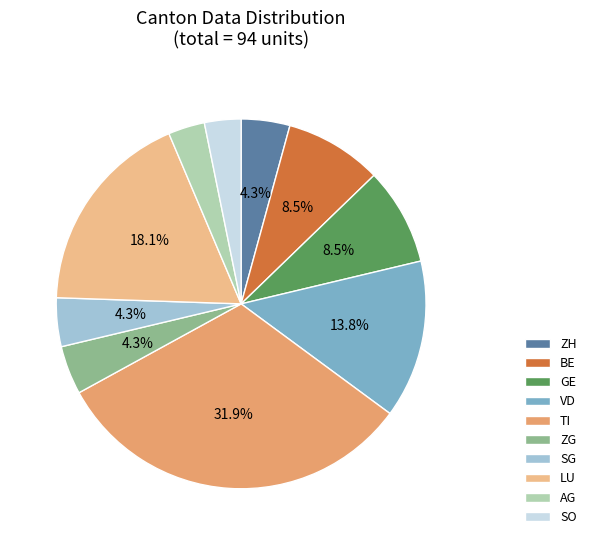

How many segments does this pie chart have?

10